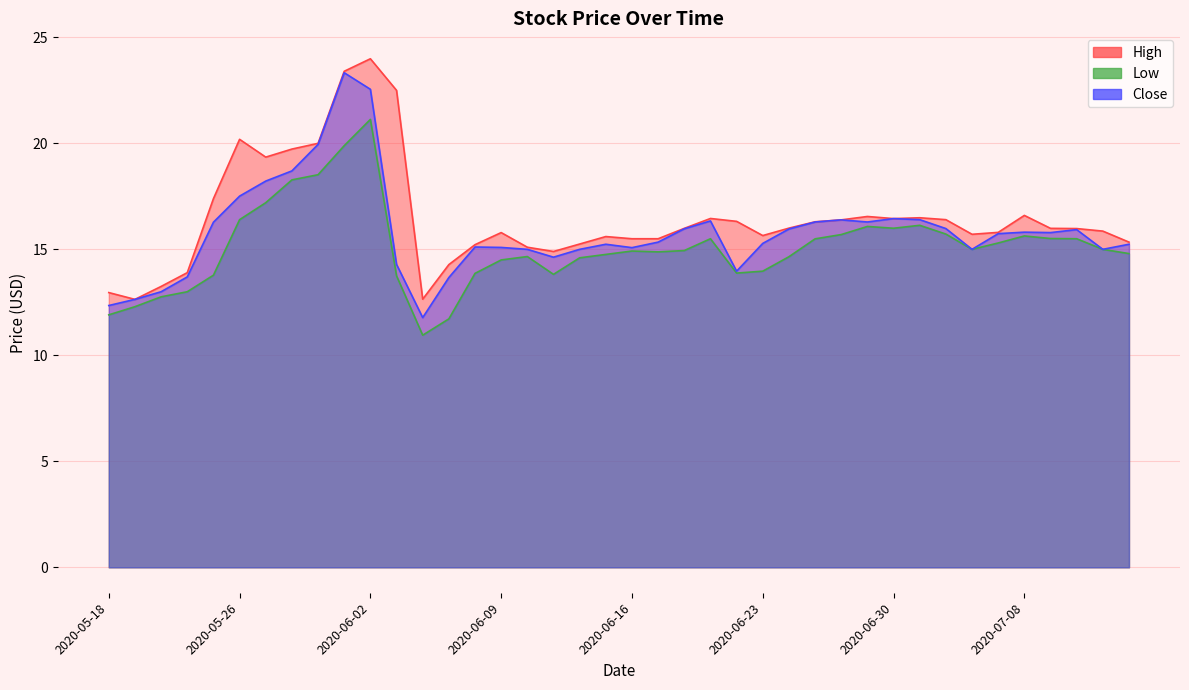

Where does the Low series first go above 14?

2020-05-26